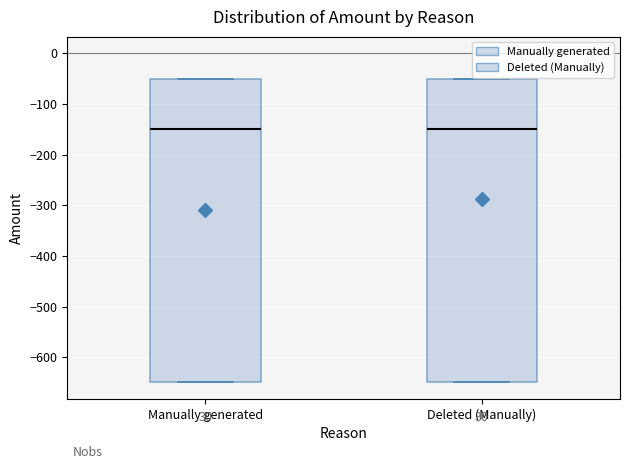

Where does the median line of the box for Manually generated sit on the y-axis? The values are not printed on the chart, so give them approximately, as read against the axis.

-150